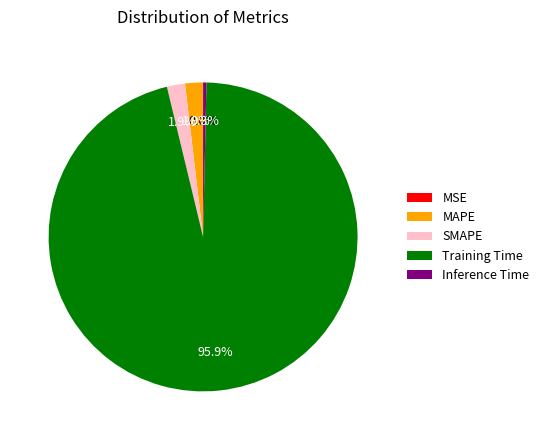

Which category accounts for the majority?

Training Time